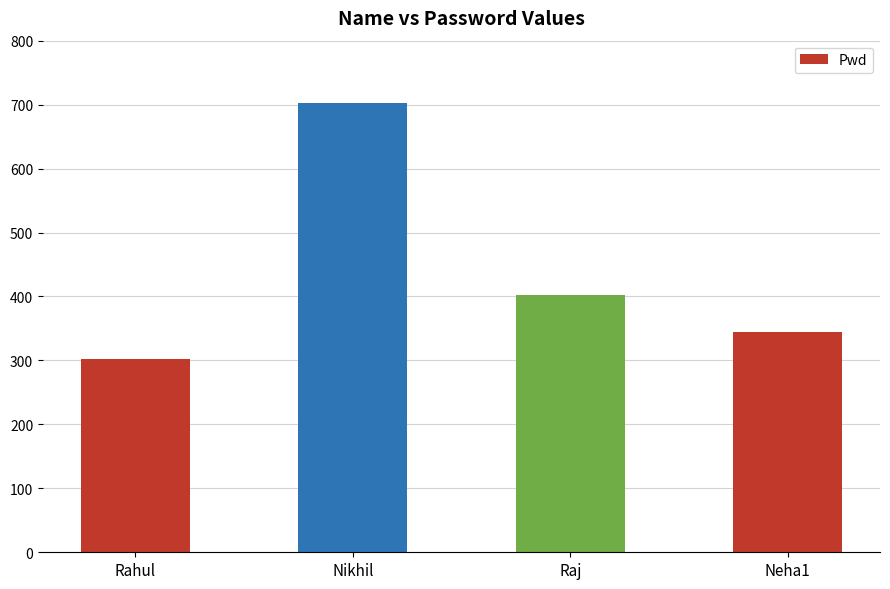

Rank the categories by value from lowest to highest.

Rahul, Neha1, Raj, Nikhil